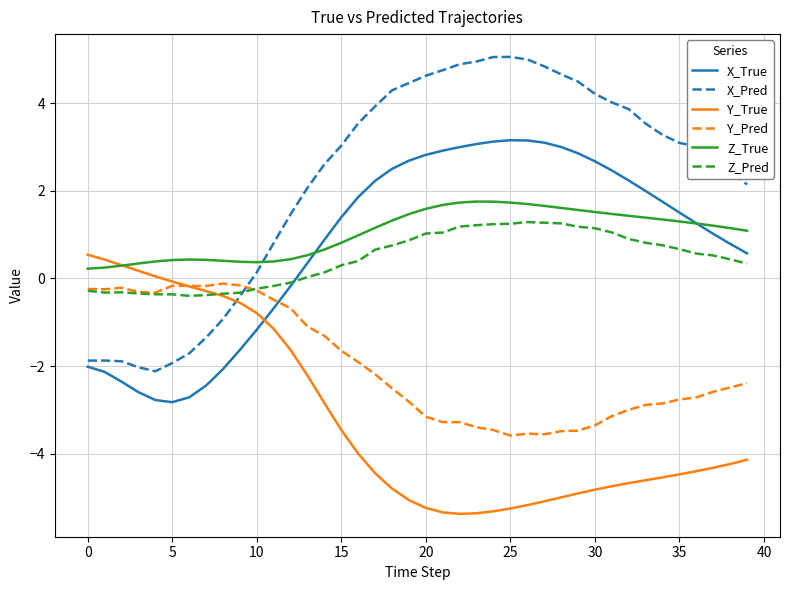

Which series has the largest total across all categories?

X_Pred